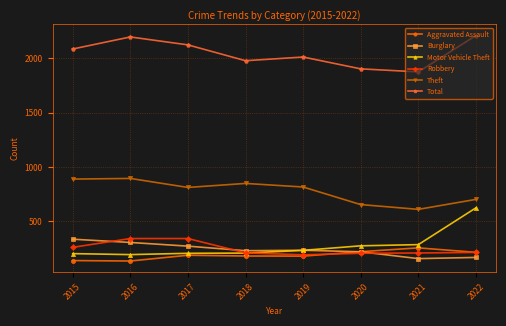

The Aggravated Assault series shows 254 at 2021. True or false?

True